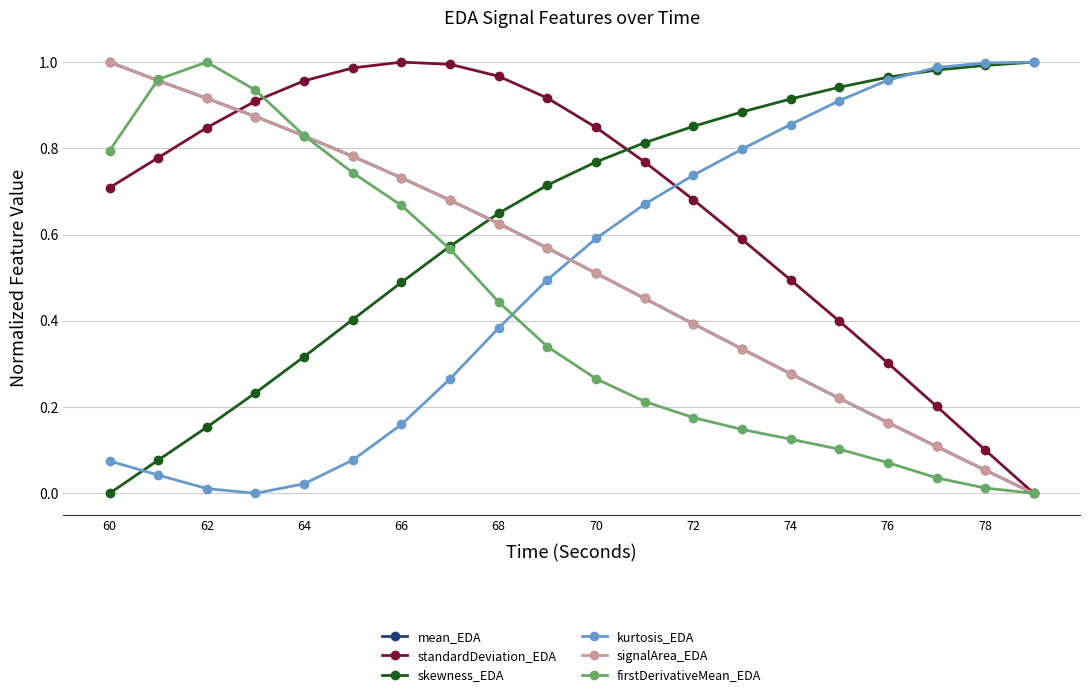

True or false: signalArea_EDA and kurtosis_EDA cross at least once.

True